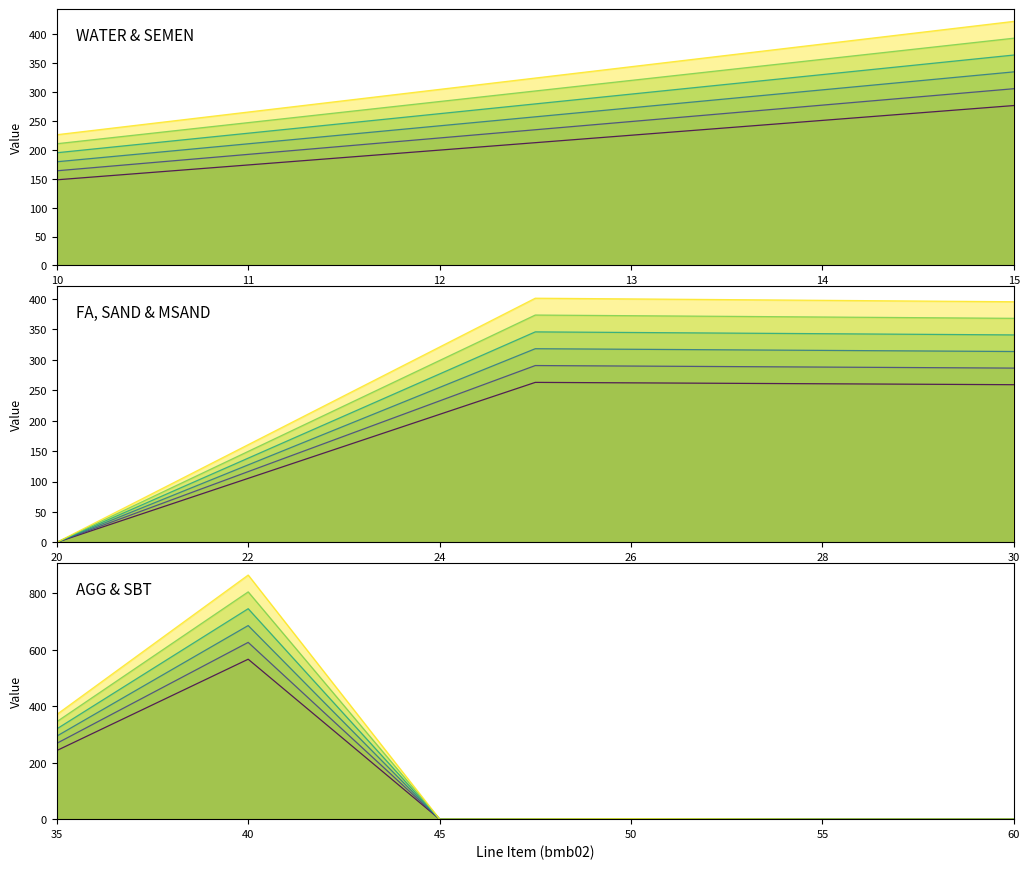

What is the sum of all Line 4 values?

559.0